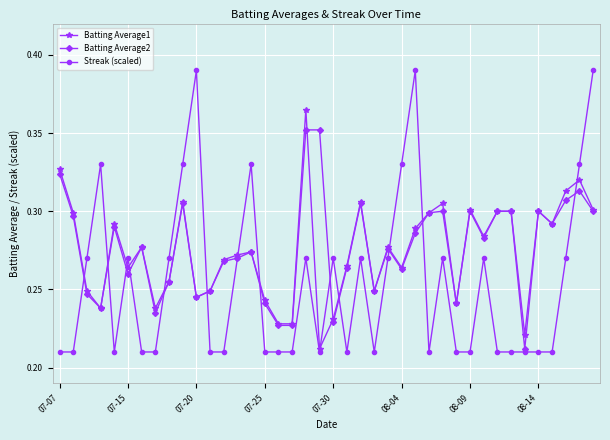

Which series has the largest range (max minus min)?

Streak (scaled)